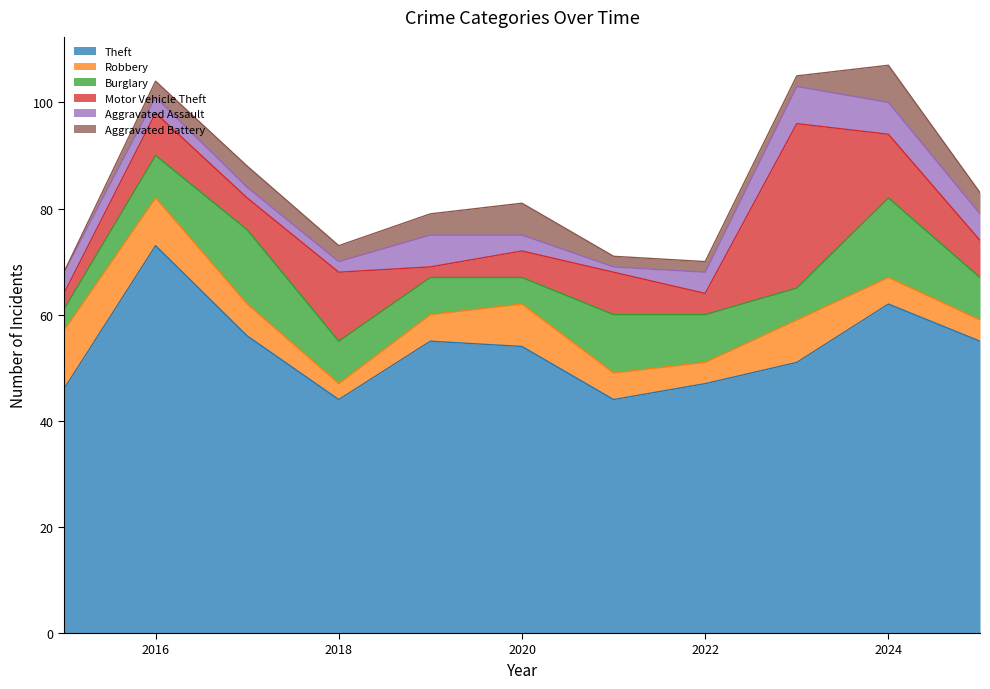

How many lines are shown in the chart?

6